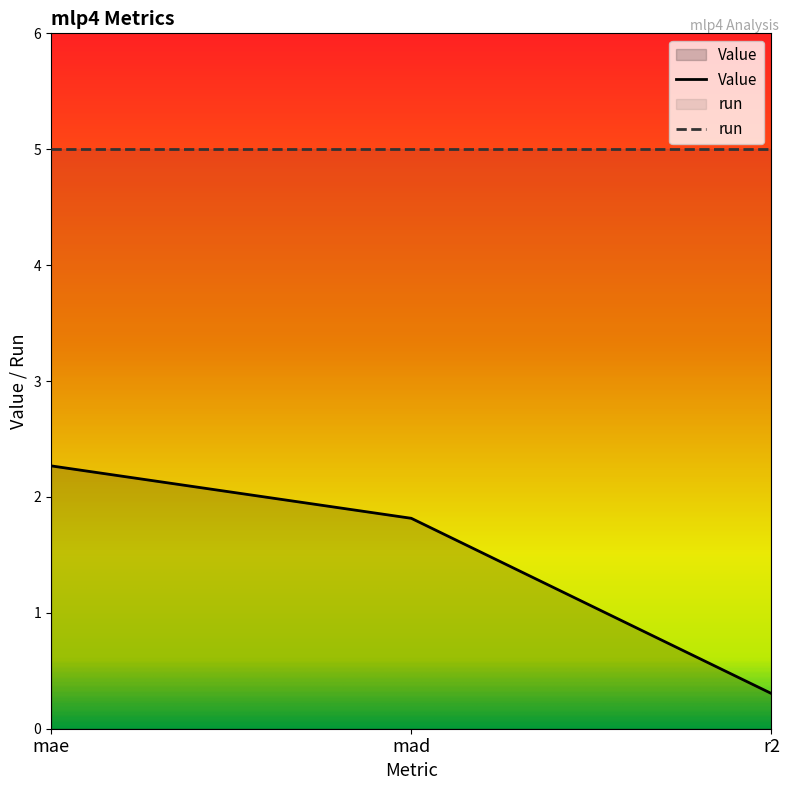

List the labels in order of value, largest first.

mae, mad, r2